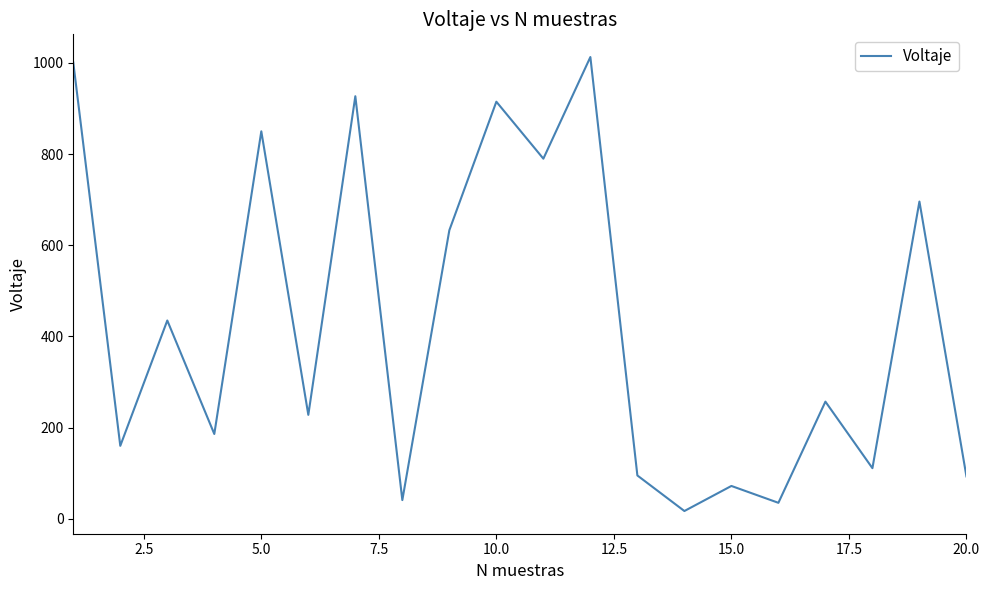

What is the greatest value displayed?

1013